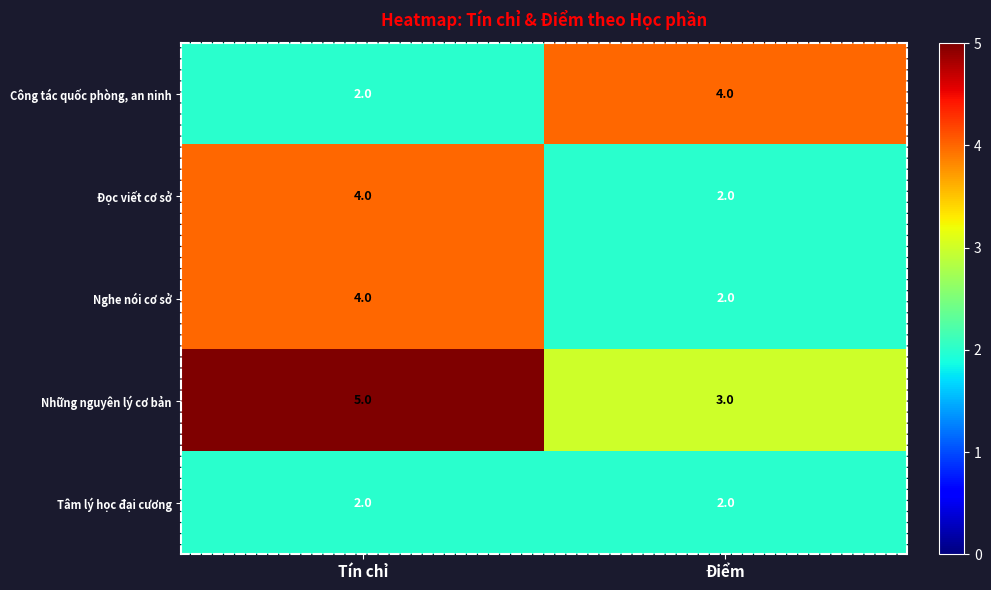

What is the difference between the highest and lowest values at Tín chỉ?

3